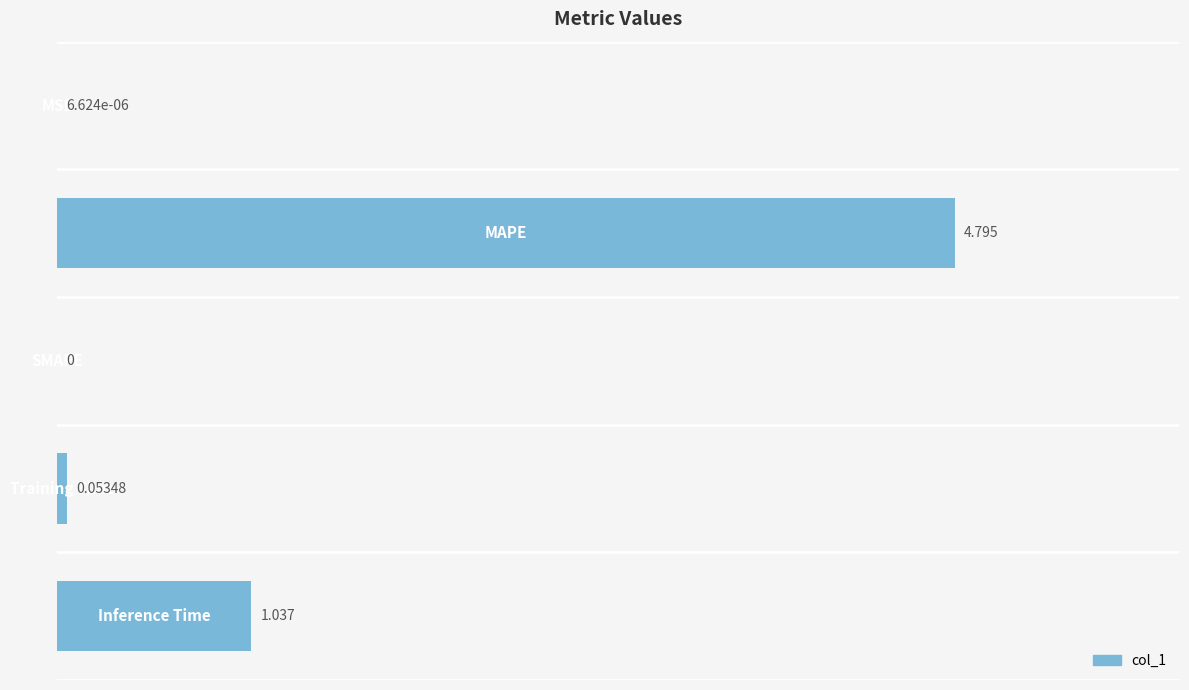

How many values exceed 0?

4